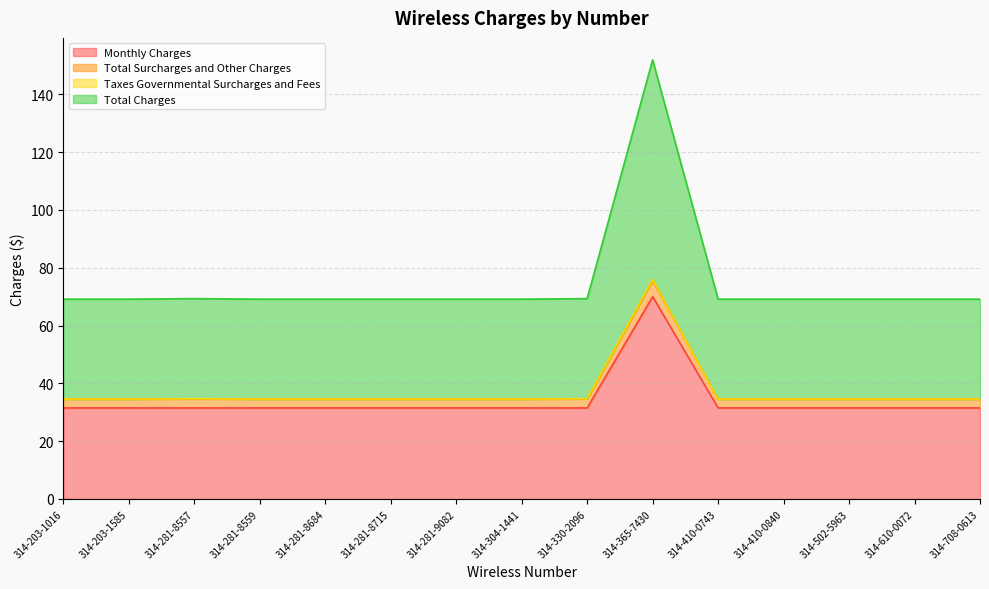

What position from the right is 314-502-5963?

3